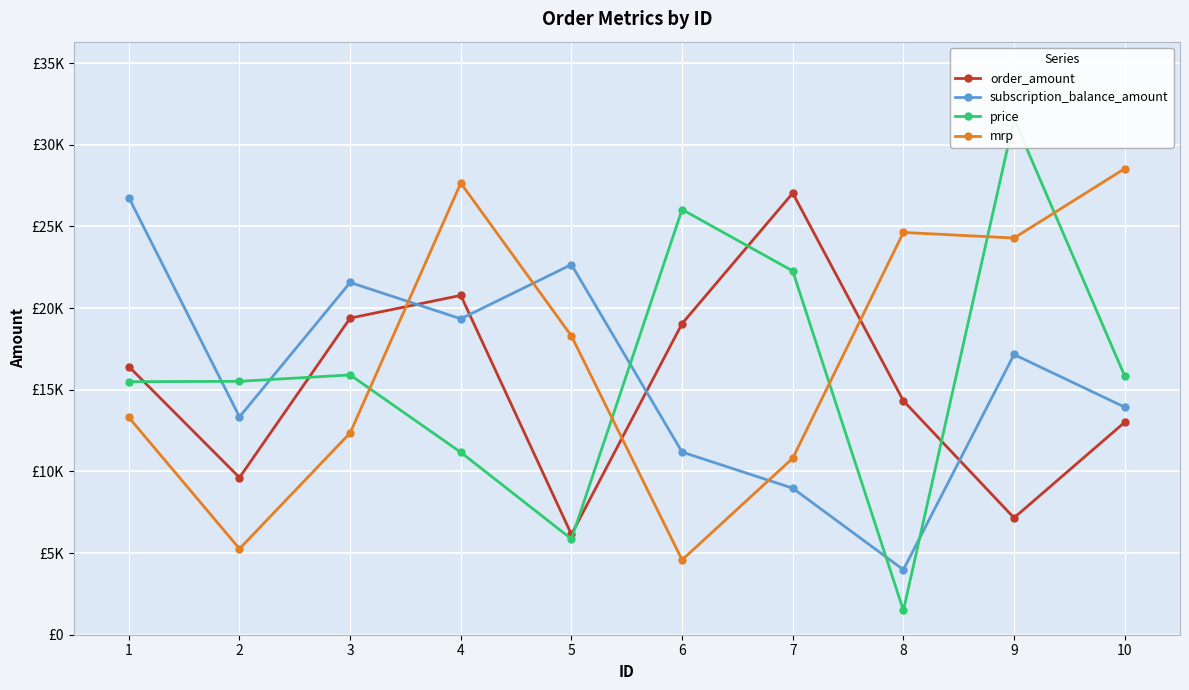

Which series ends up on top after the final intersection of order_amount and subscription_balance_amount?

subscription_balance_amount